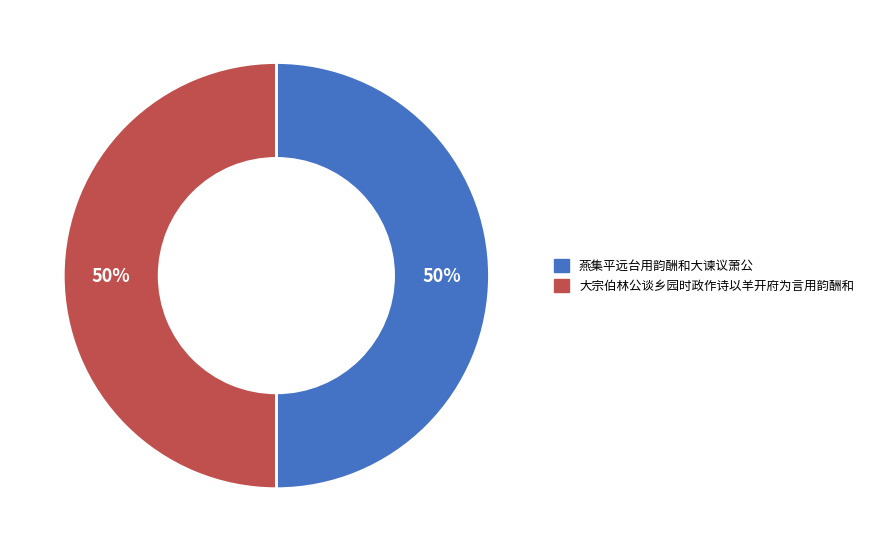

What percentage is the 大宗伯林公谈乡园时政作诗以羊开府为言用韵酬和 slice, to the nearest percent?

50%